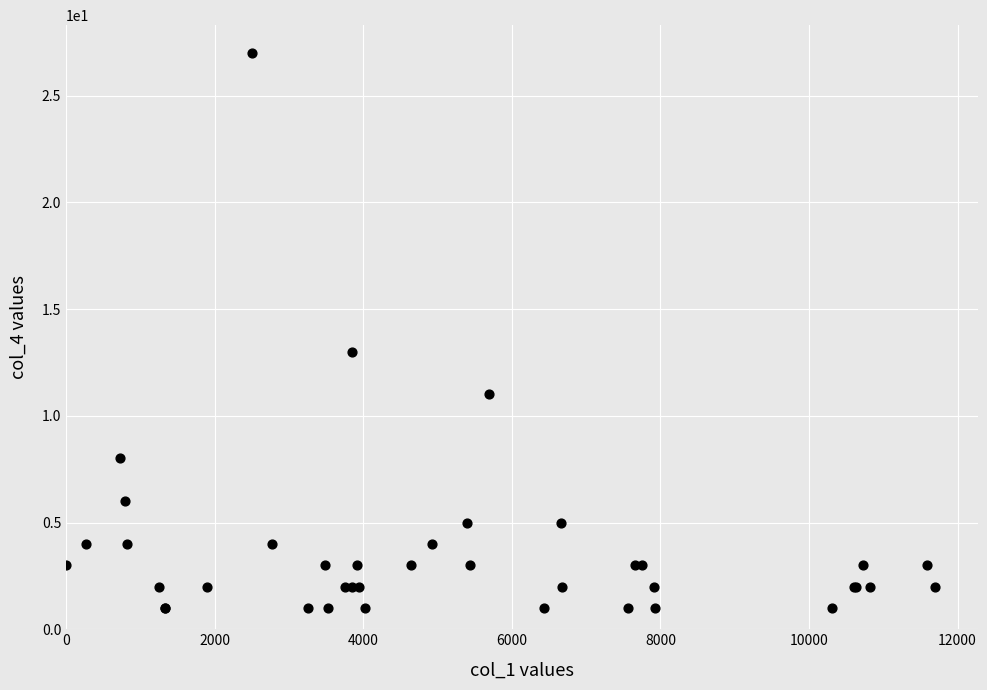

What Y value in the scatter plot is closest to 14?

13